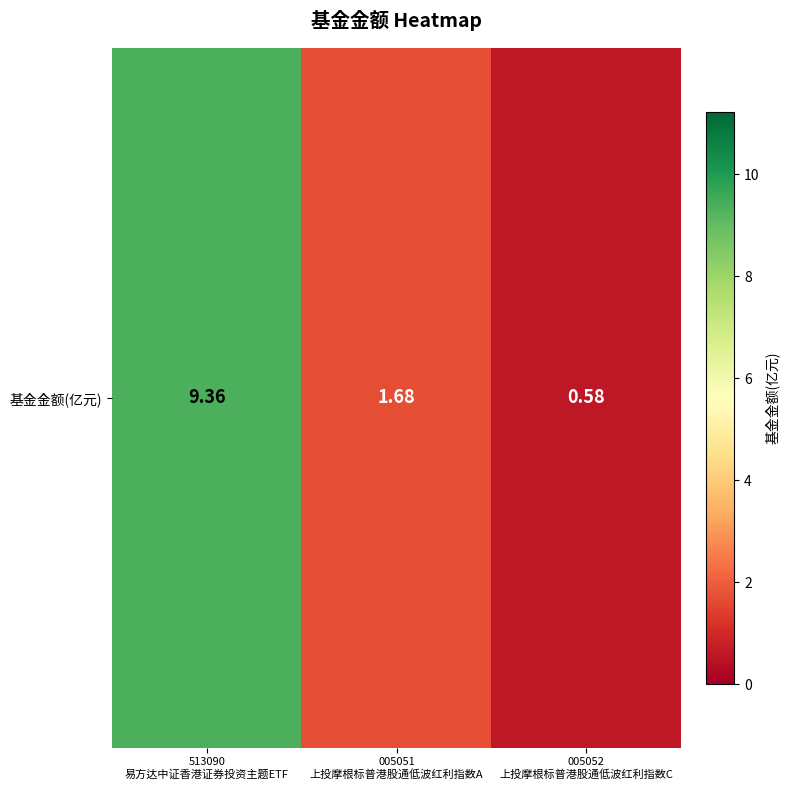

At which label is the value closest to 4?

005051
上投摩根标普港股通低波红利指数A